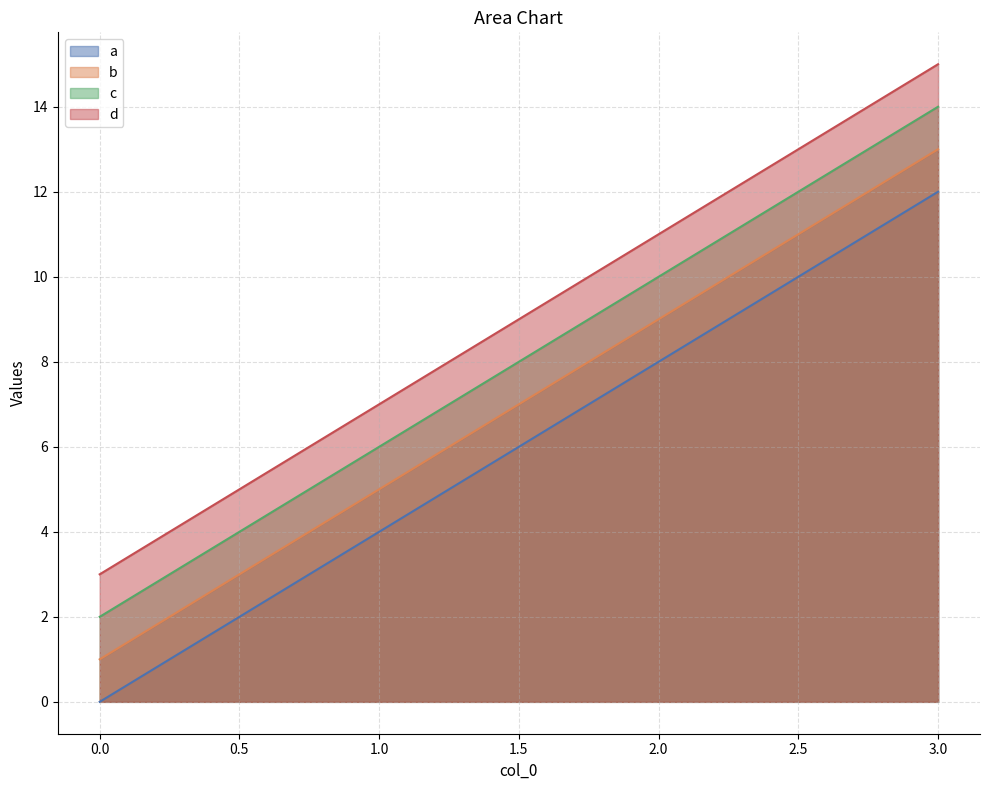

Rank the series by their average value, from highest to lowest.

d, c, b, a